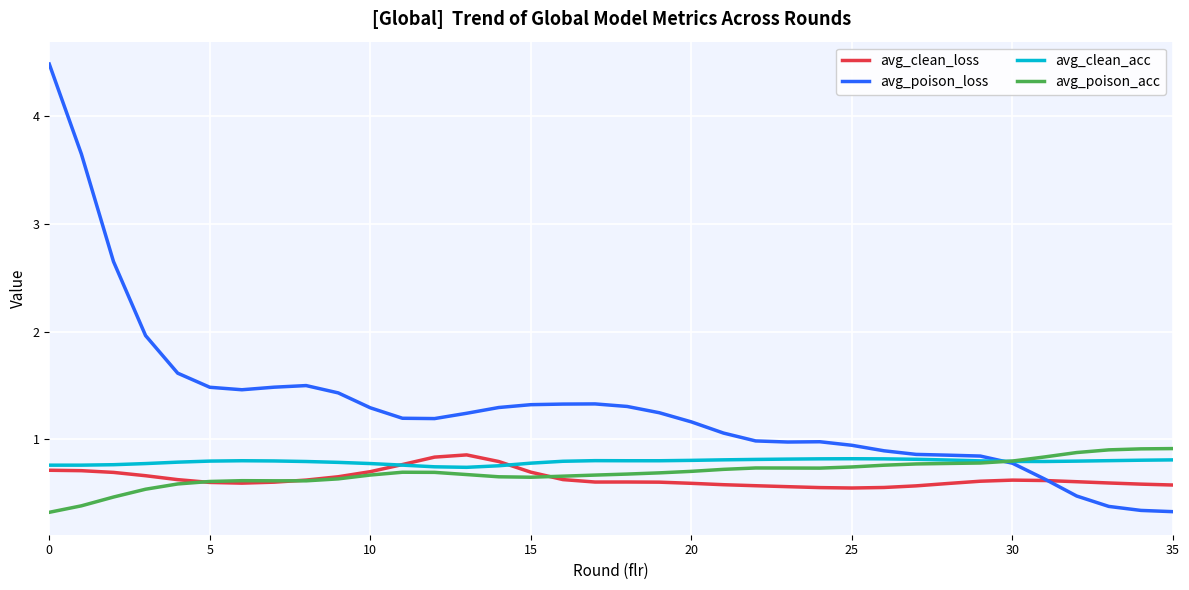

What is the minimum value shown in the chart?

0.3